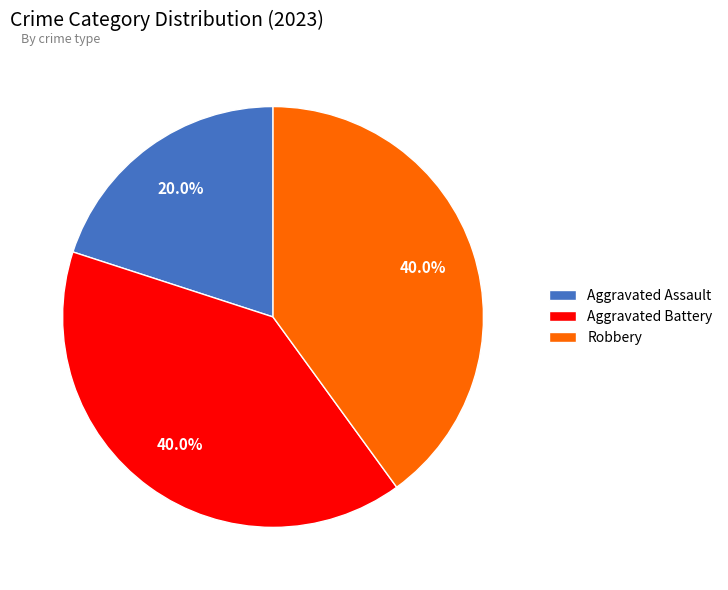

What is the smallest slice in the pie chart?

Aggravated Assault